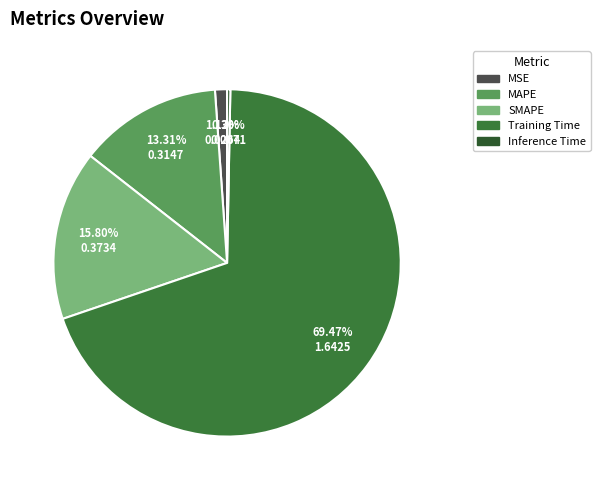

Count the number of slices in the pie.

5